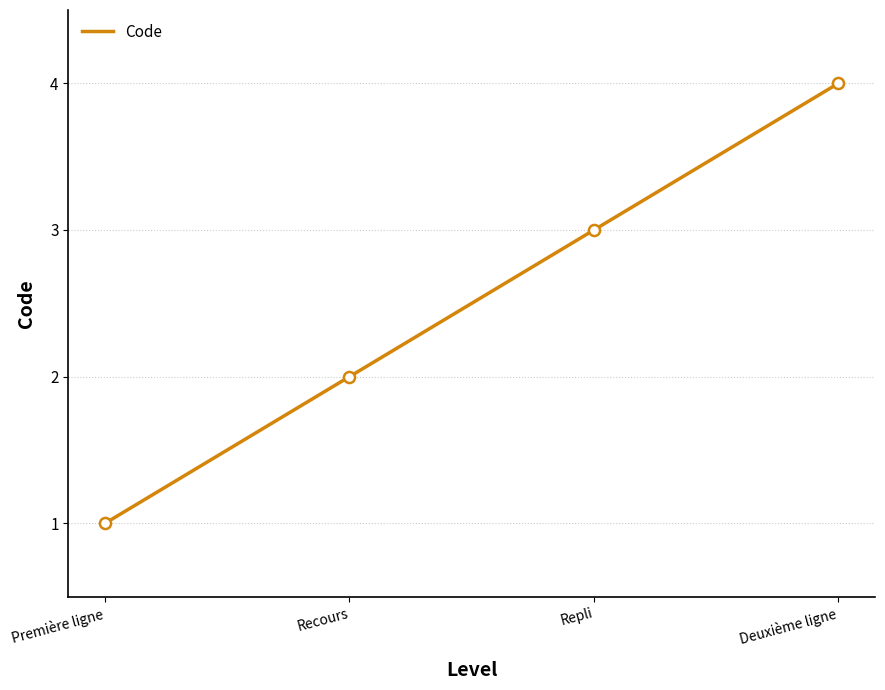

Reading right to left, list all the values displayed in this chart.

4	3	2	1